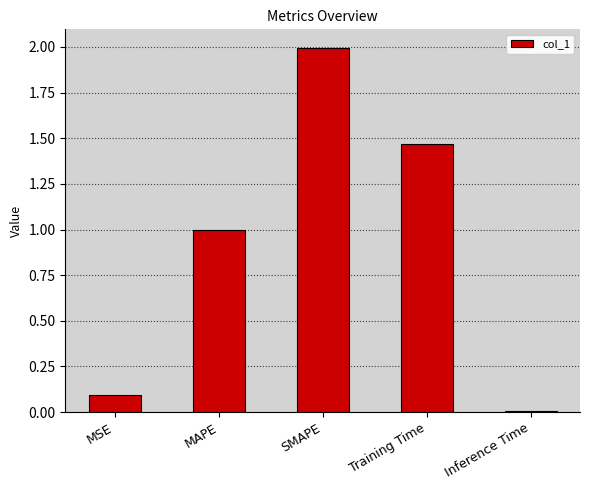

Between Inference Time and MAPE, which is larger?

MAPE